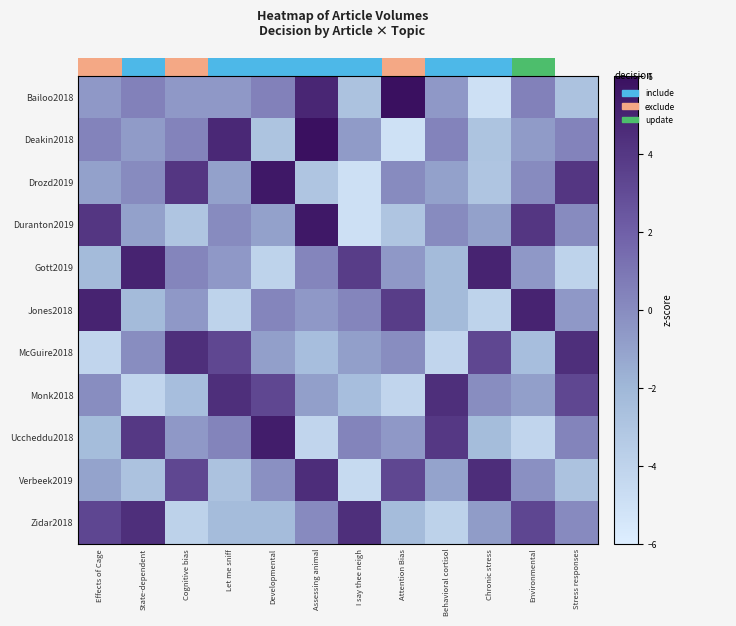

Reading left to right, what are all the values shown in this chart?

Bailoo2018: Effects of Cage=-0.6	State-dependent=0.5	Cognitive bias=-0.6	Let me sniff=-0.6	Developmental=0.5	Assessing animal=4.9	I say thee neigh=-2.8	Attention Bias=6.5	Behavioral cortisol=-0.6	Chronic stress=-5.0	Environmental=0.5	Stress responses=-2.8
Deakin2018: Effects of Cage=0.4	State-dependent=-0.7	Cognitive bias=0.4	Let me sniff=4.8	Developmental=-2.9	Assessing animal=6.4	I say thee neigh=-0.7	Attention Bias=-5.1	Behavioral cortisol=0.4	Chronic stress=-2.9	Environmental=-0.7	Stress responses=0.4
Drozd2019: Effects of Cage=-1.0	State-dependent=0.0	Cognitive bias=4.0	Let me sniff=-1.0	Developmental=5.5	Assessing animal=-3.0	I say thee neigh=-5.0	Attention Bias=0.0	Behavioral cortisol=-1.0	Chronic stress=-3.0	Environmental=0.0	Stress responses=4.0
Duranton2019: Effects of Cage=4.0	State-dependent=-1.0	Cognitive bias=-3.0	Let me sniff=0.0	Developmental=-1.0	Assessing animal=5.5	I say thee neigh=-5.0	Attention Bias=-3.0	Behavioral cortisol=0.0	Chronic stress=-1.0	Environmental=4.0	Stress responses=0.0
Gott2019: Effects of Cage=-2.3	State-dependent=5.0	Cognitive bias=0.3	Let me sniff=-0.6	Developmental=-4.0	Assessing animal=0.3	I say thee neigh=3.7	Attention Bias=-0.6	Behavioral cortisol=-2.3	Chronic stress=5.0	Environmental=-0.6	Stress responses=-4.0
Jones2018: Effects of Cage=5.0	State-dependent=-2.3	Cognitive bias=-0.6	Let me sniff=-4.0	Developmental=0.3	Assessing animal=-0.6	I say thee neigh=0.3	Attention Bias=3.7	Behavioral cortisol=-2.3	Chronic stress=-4.0	Environmental=5.0	Stress responses=-0.6
McGuire2018: Effects of Cage=-4.1	State-dependent=-0.1	Cognitive bias=4.4	Let me sniff=3.2	Developmental=-0.9	Assessing animal=-2.5	I say thee neigh=-0.9	Attention Bias=-0.1	Behavioral cortisol=-4.1	Chronic stress=3.2	Environmental=-2.5	Stress responses=4.4
Monk2018: Effects of Cage=-0.1	State-dependent=-4.1	Cognitive bias=-2.5	Let me sniff=4.4	Developmental=3.2	Assessing animal=-0.9	I say thee neigh=-2.5	Attention Bias=-4.1	Behavioral cortisol=4.4	Chronic stress=-0.1	Environmental=-0.9	Stress responses=3.2
Uccheddu2018: Effects of Cage=-2.4	State-dependent=4.0	Cognitive bias=-0.6	Let me sniff=0.3	Developmental=5.3	Assessing animal=-4.2	I say thee neigh=0.3	Attention Bias=-0.6	Behavioral cortisol=4.0	Chronic stress=-2.4	Environmental=-4.2	Stress responses=0.3
Verbeek2019: Effects of Cage=-1.1	State-dependent=-2.8	Cognitive bias=3.2	Let me sniff=-2.8	Developmental=-0.2	Assessing animal=4.5	I say thee neigh=-4.5	Attention Bias=3.2	Behavioral cortisol=-1.1	Chronic stress=4.5	Environmental=-0.2	Stress responses=-2.8
Zidar2018: Effects of Cage=3.3	State-dependent=4.4	Cognitive bias=-3.9	Let me sniff=-2.3	Developmental=-2.3	Assessing animal=0.1	I say thee neigh=4.4	Attention Bias=-2.3	Behavioral cortisol=-3.9	Chronic stress=-0.7	Environmental=3.3	Stress responses=0.1